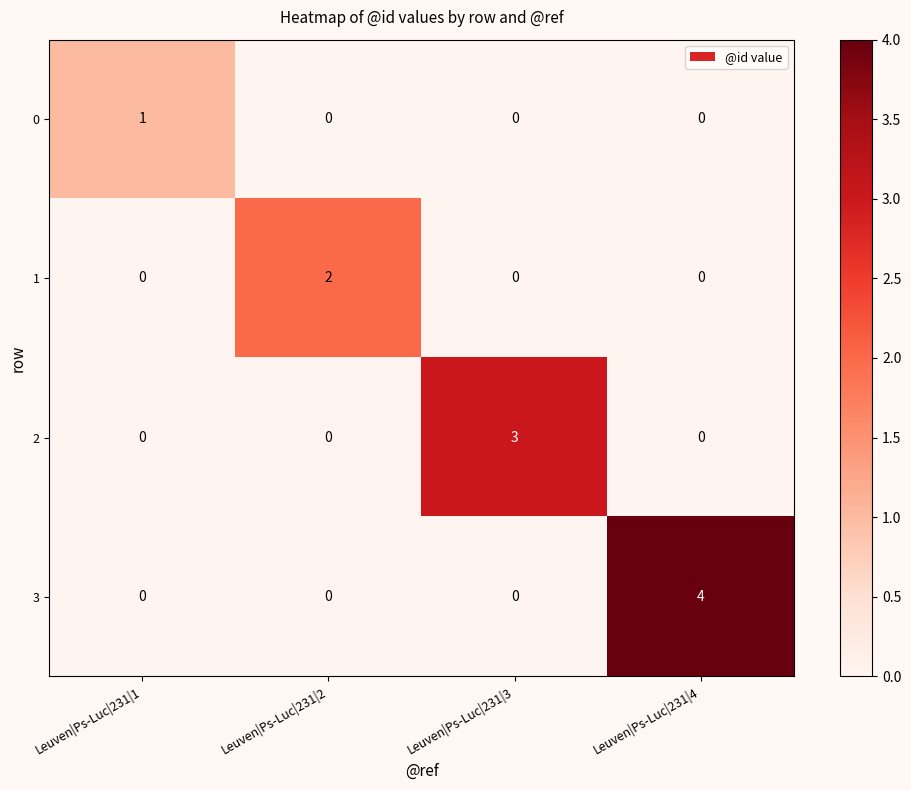

Which series has the widest spread of values?

3